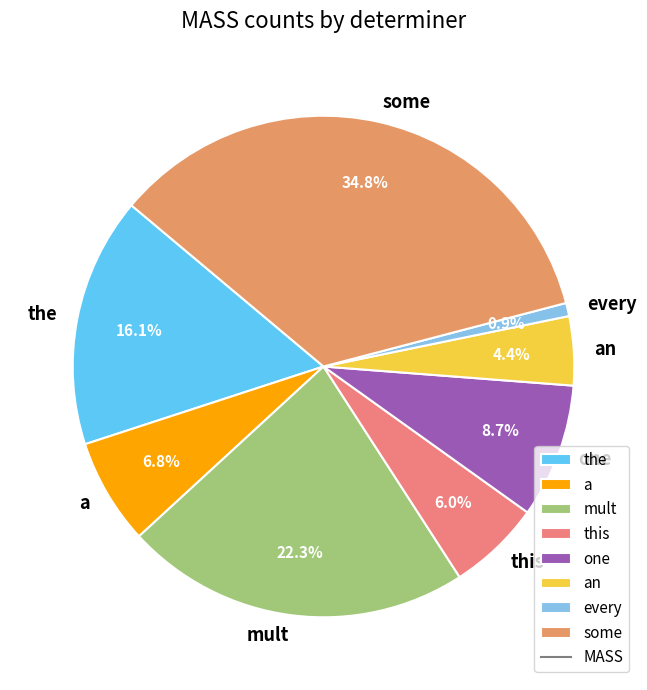

Count the number of slices in the pie.

8